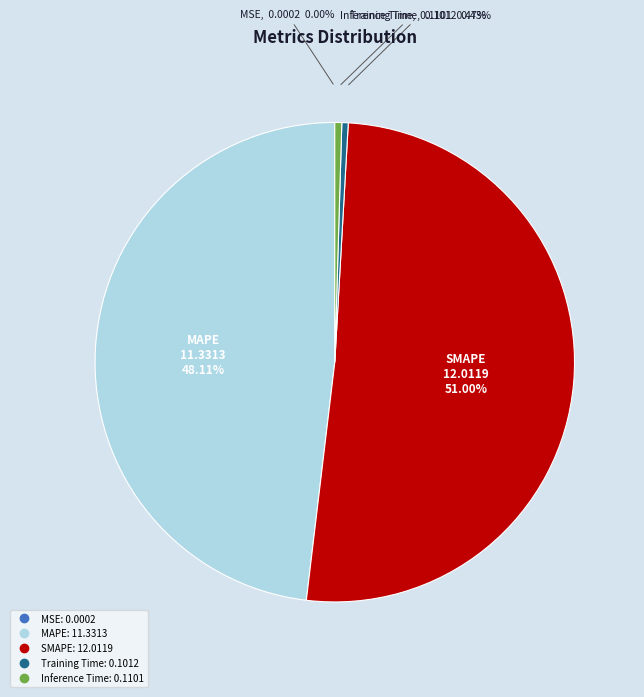

To the nearest percent, what percentage of the pie is MAPE?

48%